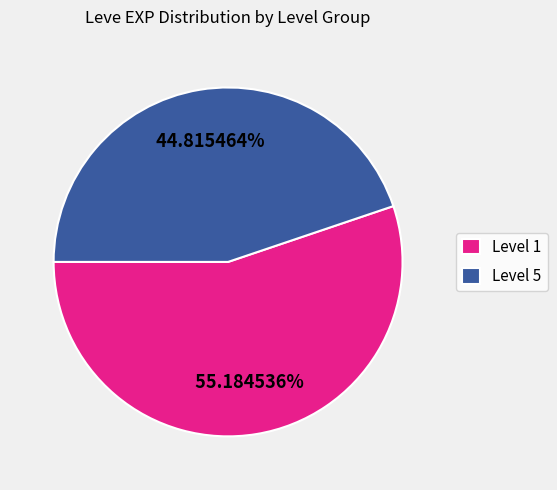

Which category has the biggest portion of the pie?

Level 1